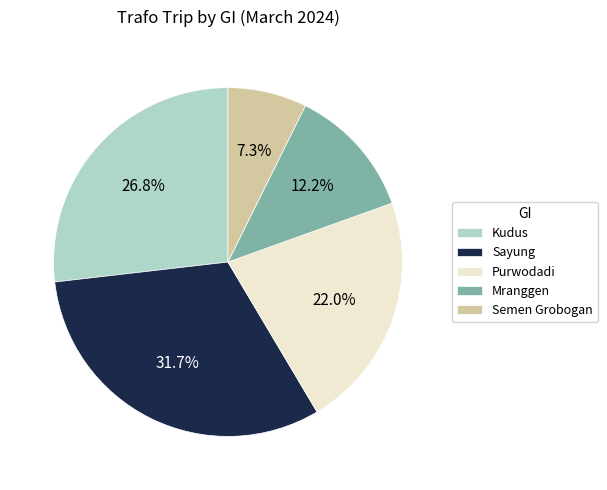

Count the number of slices in the pie.

5